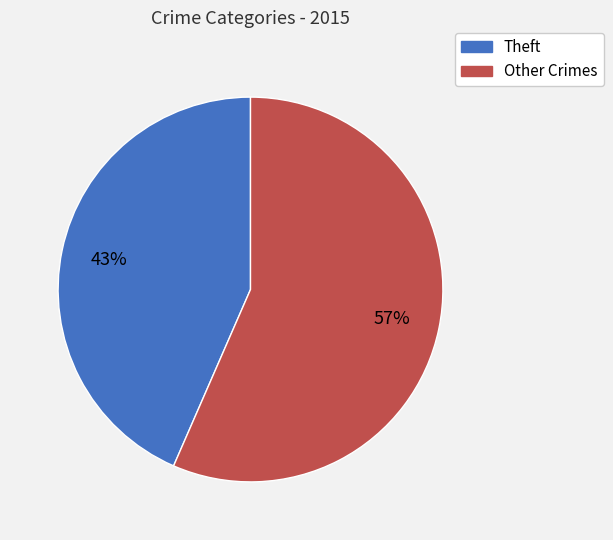

How many slices are in this pie chart?

2